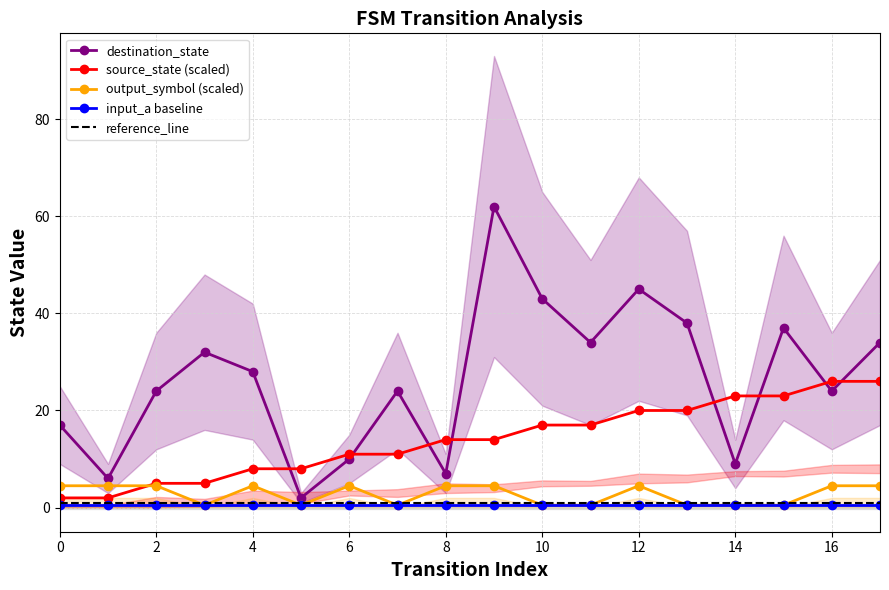

What is the average value of the destination_state series?

26.4